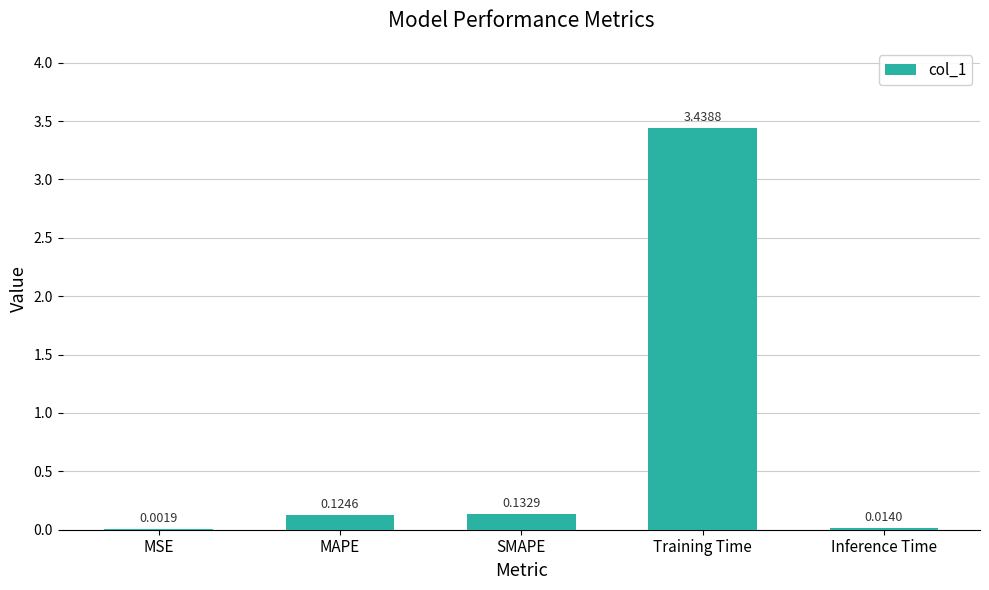

What is the change in value from SMAPE to Training Time?

+3.3